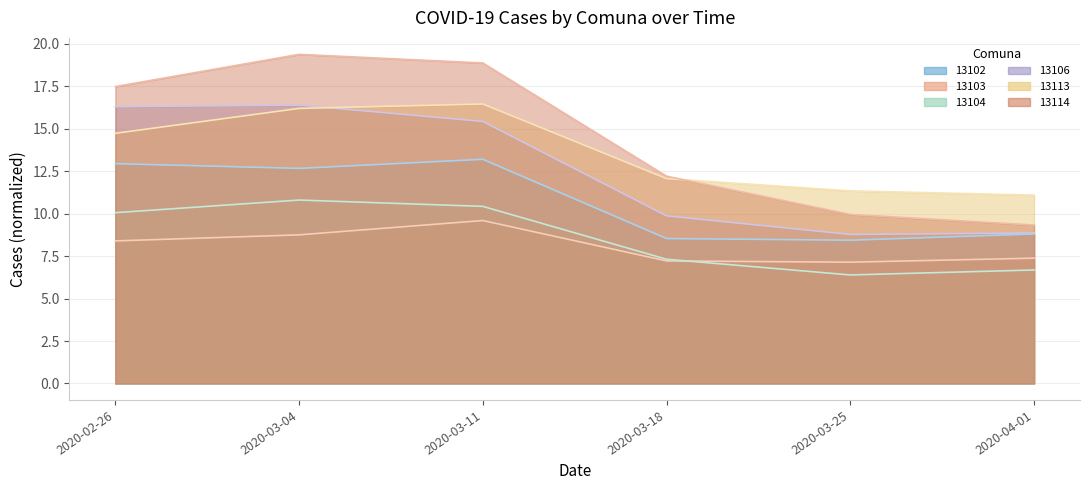

The value of 13113 at 2020-04-01 is 7.7. True or false?

False